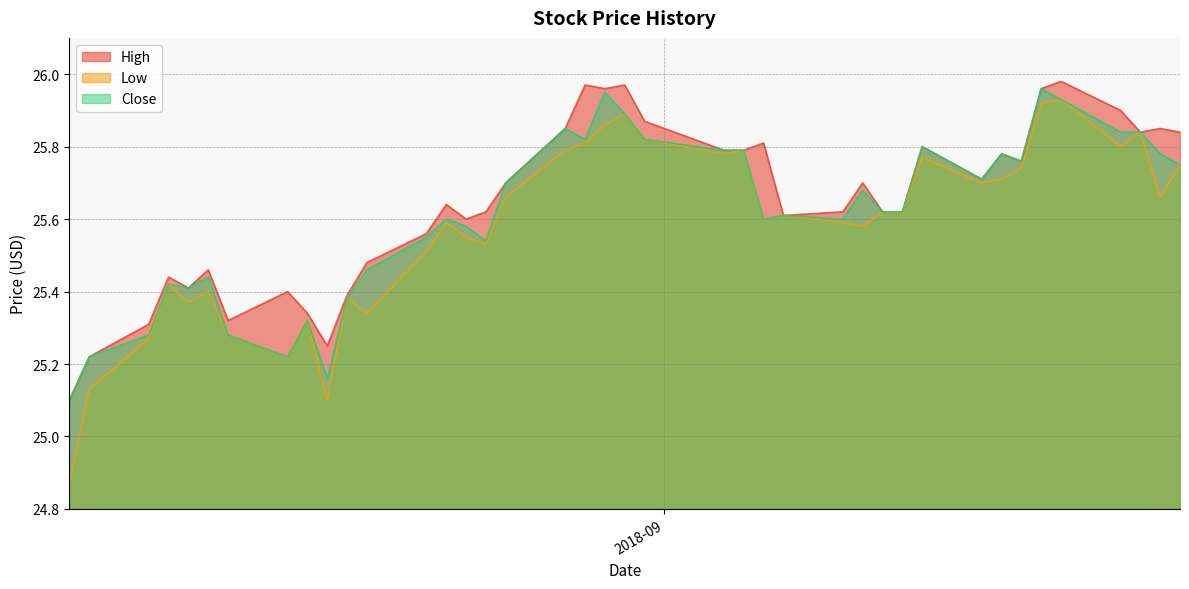

Reading left to right, what are all the values shown in this chart?

High: 25.1	25.2	25.3	25.4	25.4	25.5	25.3	25.4	25.3	25.2	25.4	25.5	25.6	25.6	25.6	25.6	25.7	25.9	26.0	26.0	26.0	25.9	25.8	25.8	25.8	25.6	25.6	25.7	25.6	25.6	25.8	25.7	25.8	25.8	26.0	26.0	25.9	25.8	25.9	25.8
Low: 24.9	25.1	25.3	25.4	25.4	25.4	25.3	25.2	25.3	25.1	25.4	25.3	25.5	25.6	25.5	25.5	25.7	25.8	25.8	25.9	25.9	25.8	25.8	25.8	25.6	25.6	25.6	25.6	25.6	25.6	25.8	25.7	25.7	25.7	25.9	25.9	25.8	25.8	25.7	25.8
Close: 25.1	25.2	25.3	25.4	25.4	25.4	25.3	25.2	25.3	25.2	25.4	25.5	25.5	25.6	25.6	25.5	25.7	25.9	25.8	26.0	25.9	25.8	25.8	25.8	25.6	25.6	25.6	25.7	25.6	25.6	25.8	25.7	25.8	25.8	26.0	25.9	25.8	25.8	25.8	25.8